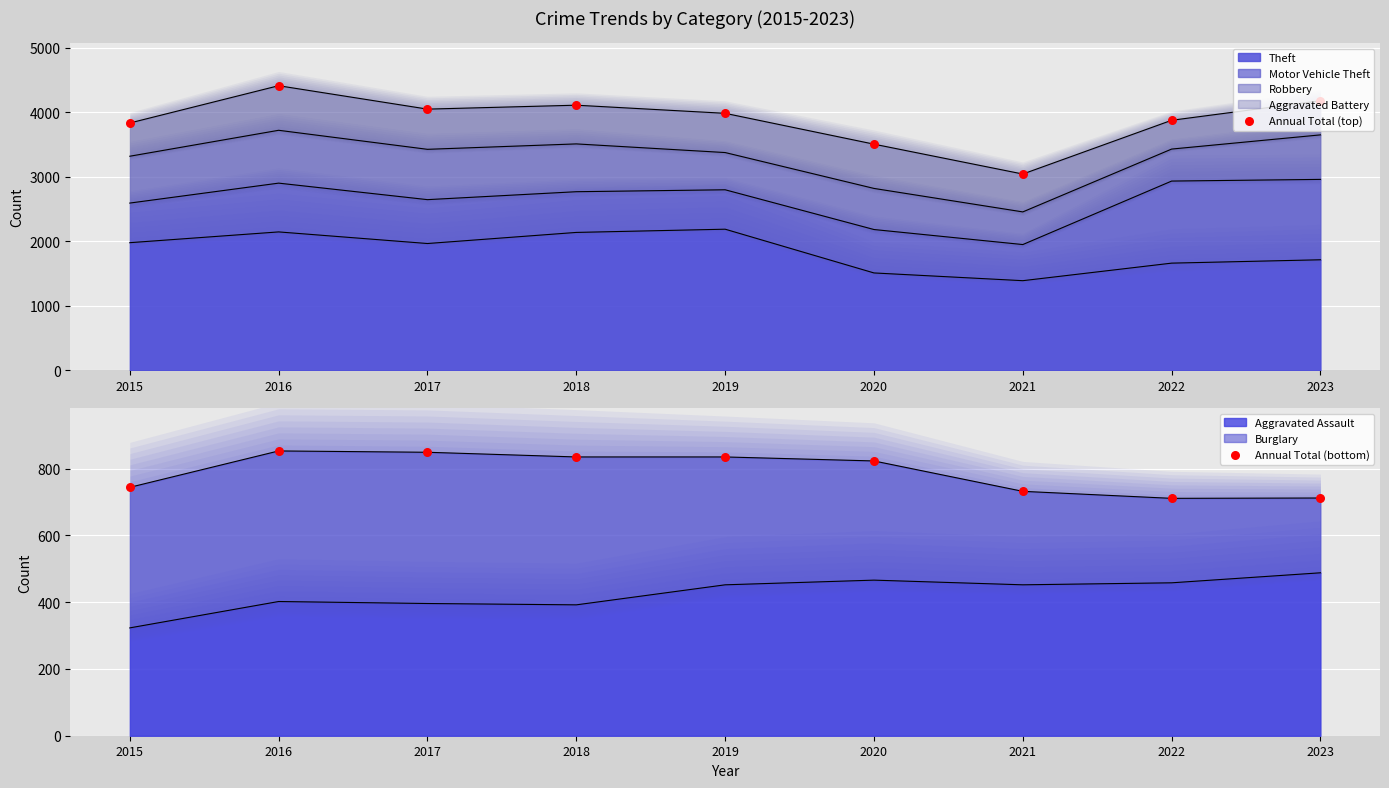

Which series has the largest Y range (max minus min)?

Annual Total (top)